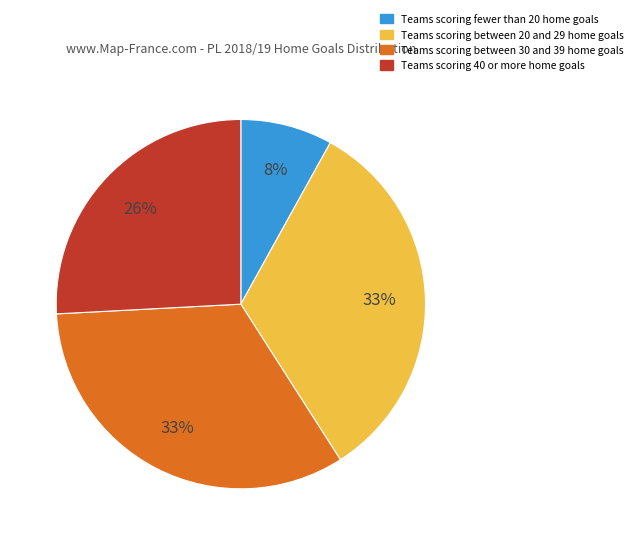

To the nearest percent, what is the difference between the largest and smallest slice percentages?

25%